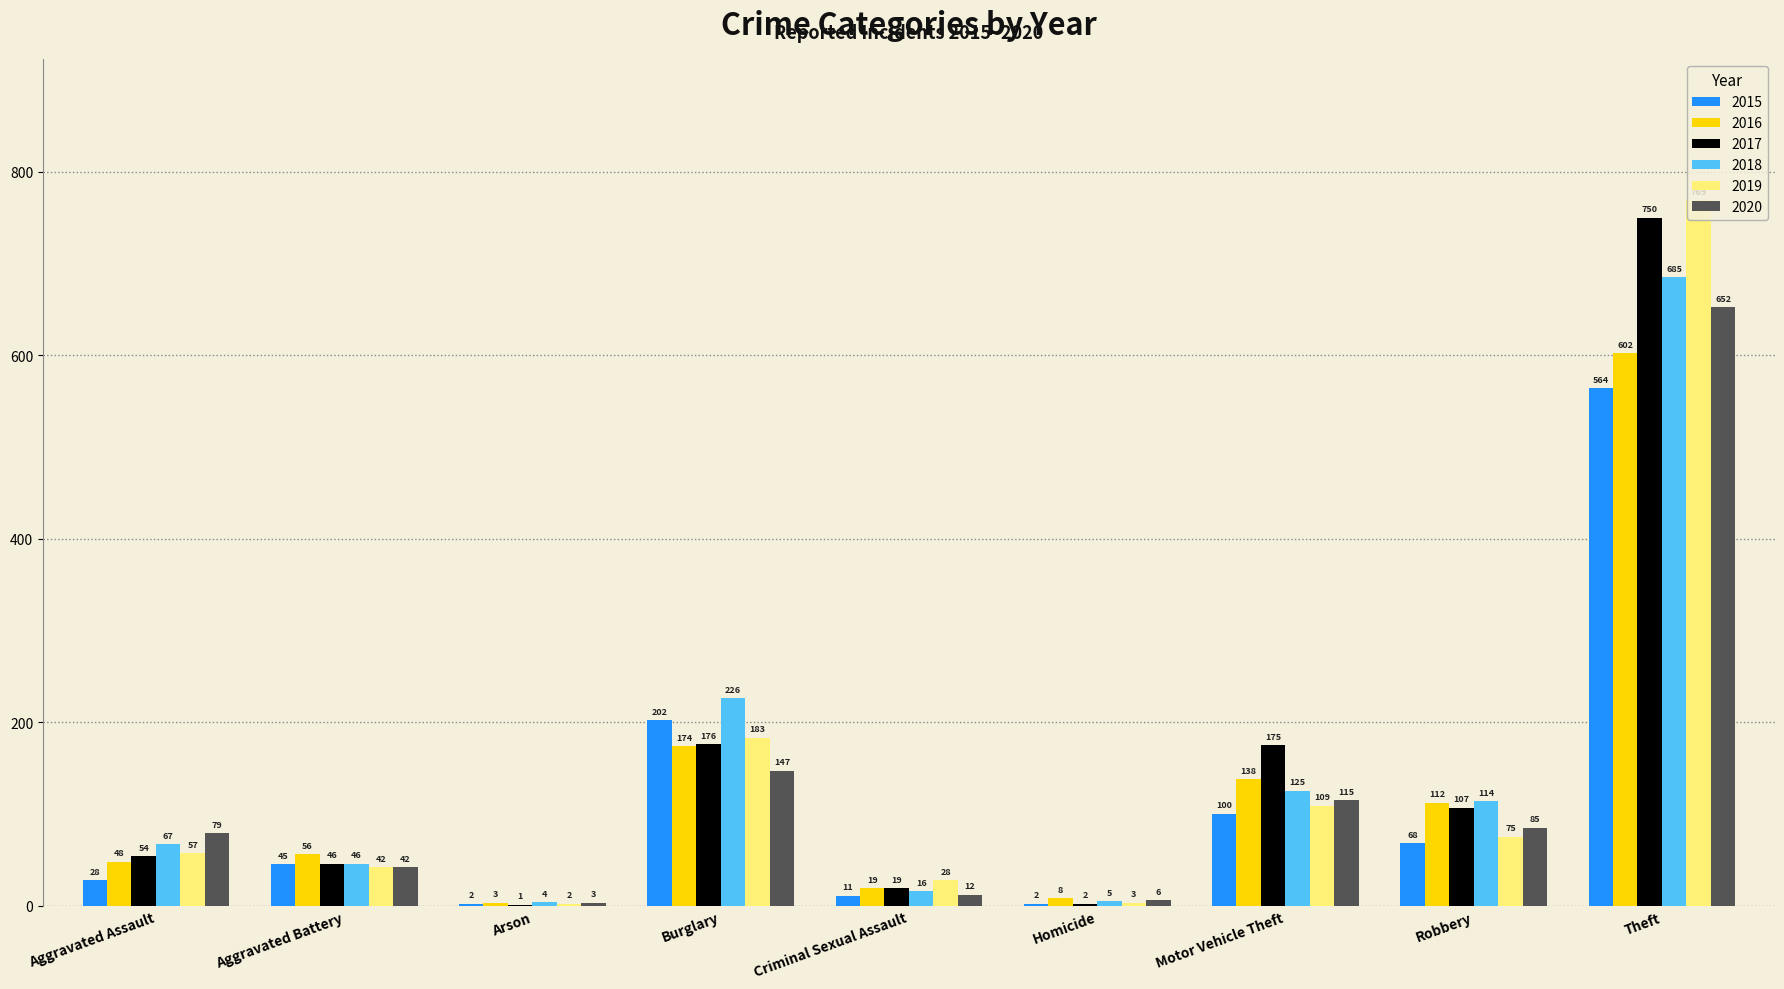

Reading right to left, what are all the values shown in this chart?

2015: 564	68	100	2	11	202	2	45	28
2016: 602	112	138	8	19	174	3	56	48
2017: 750	107	175	2	19	176	1	46	54
2018: 685	114	125	5	16	226	4	46	67
2019: 769	75	109	3	28	183	2	42	57
2020: 652	85	115	6	12	147	3	42	79